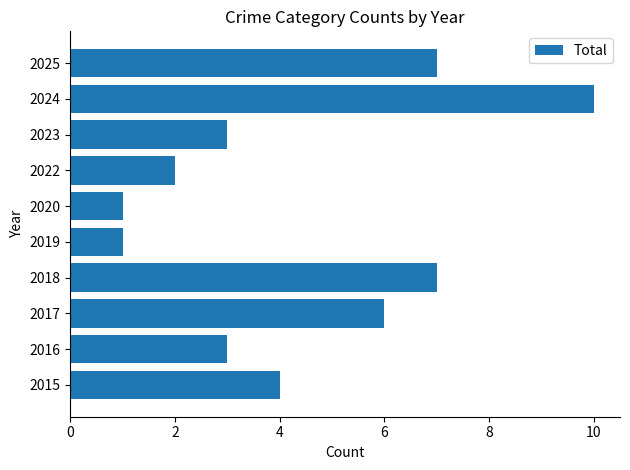

What is the maximum value shown in the chart?

10